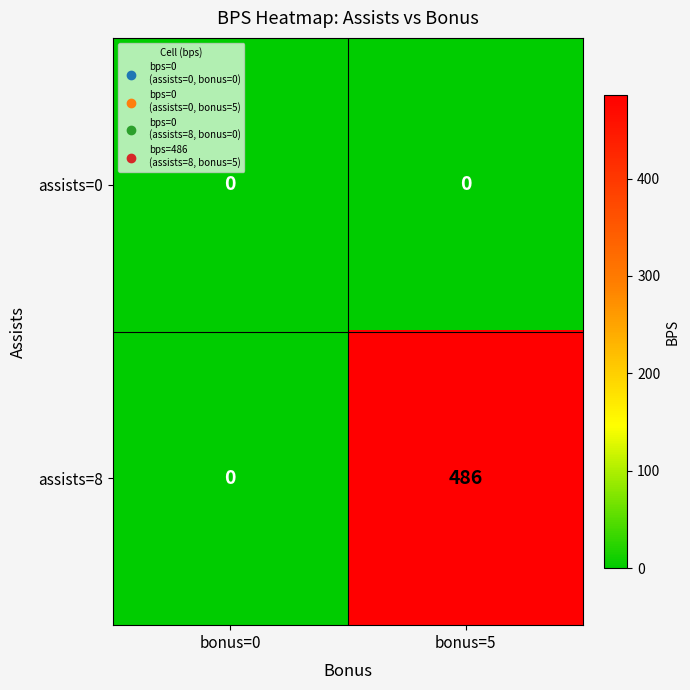

Which category has the highest value across all series?

bonus=5